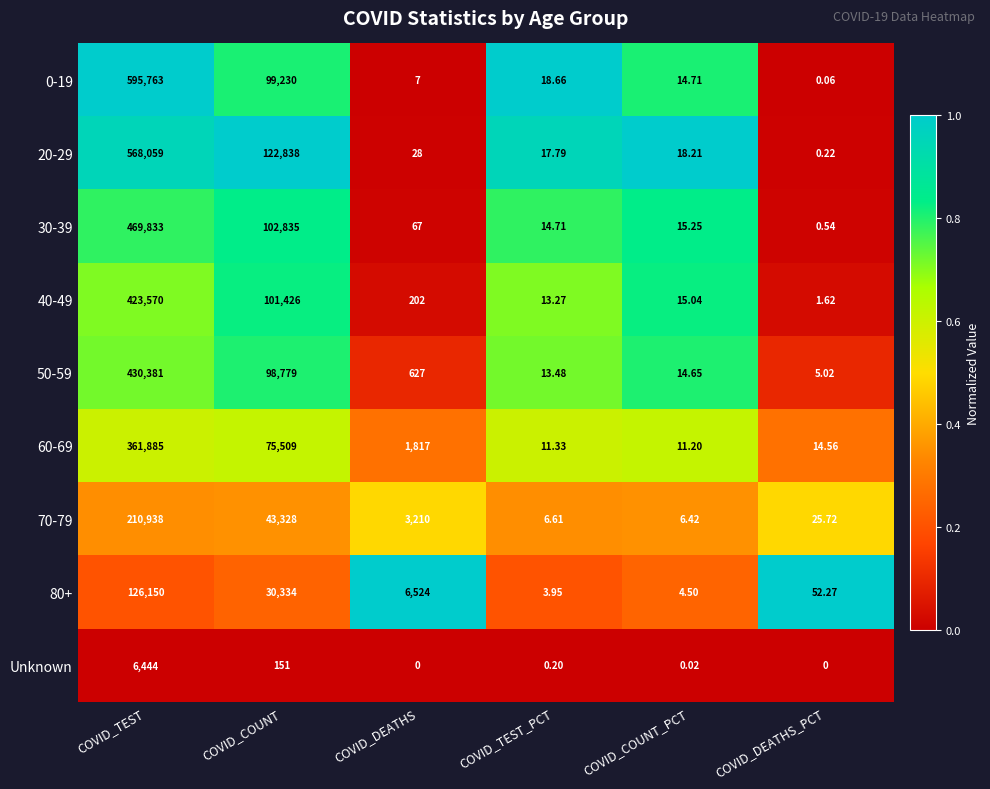

Which category has the lowest value in the 50-59 series?

COVID_DEATHS_PCT